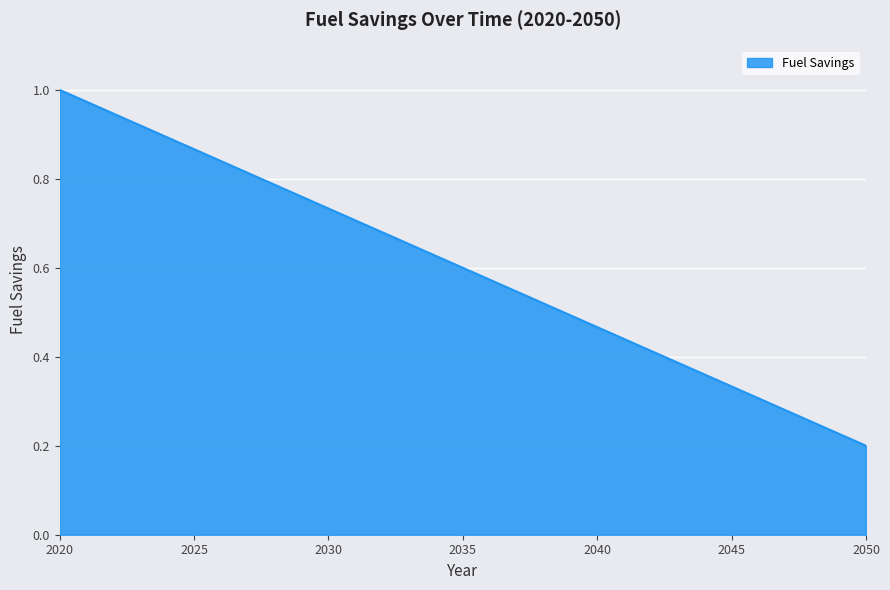

What is the average value?

0.6